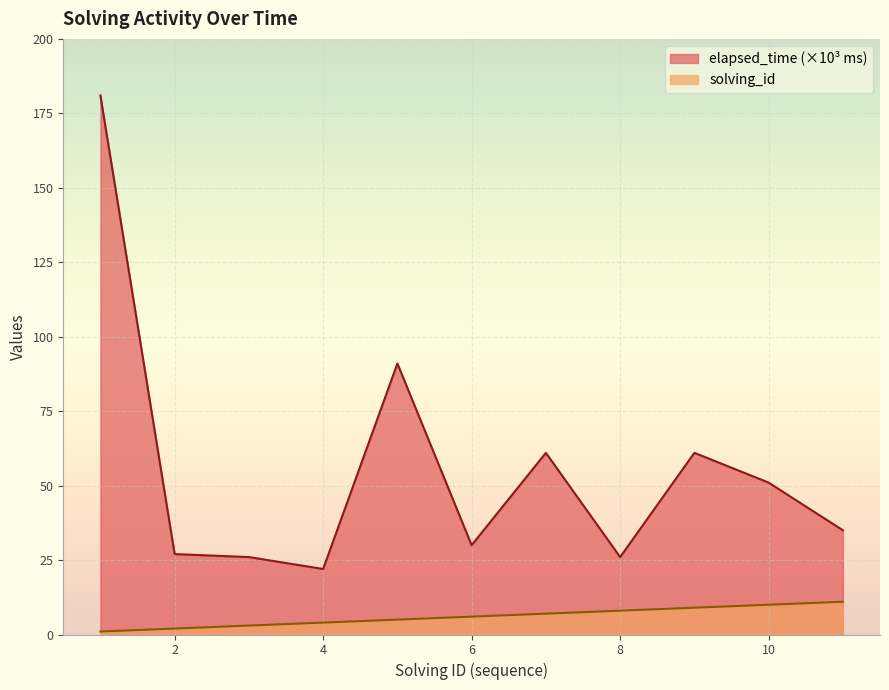

True or false: elapsed_time and solving_id intersect in this chart.

False